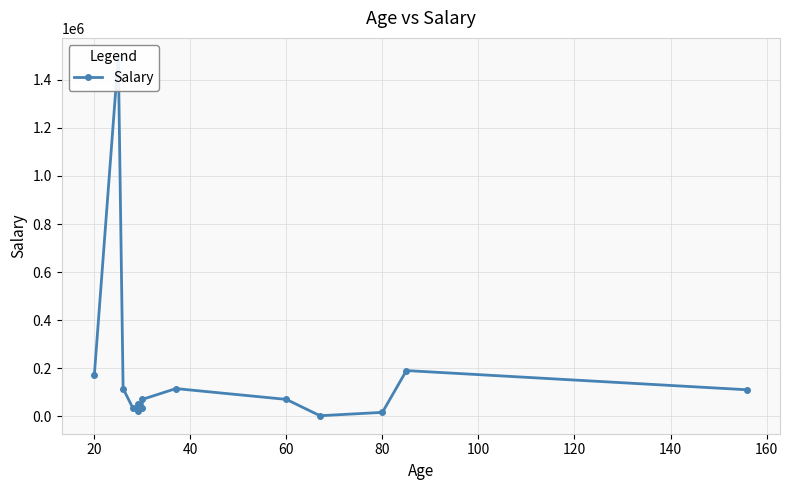

Reading left to right, list all the values displayed in this chart.

170000	1500000	115000	35000	20000	50000	35000	70000	115000	70000	2000	16000	190000	110000